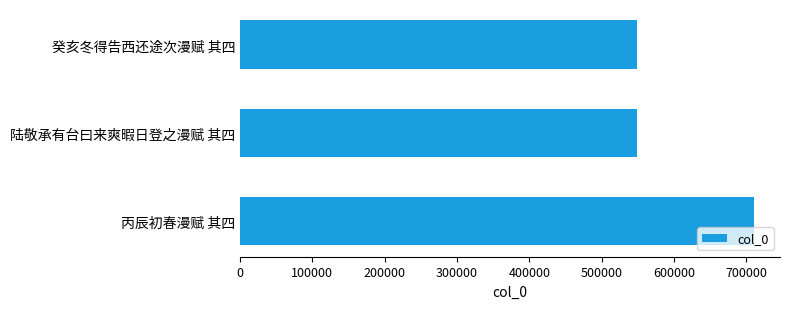

What is the value of the 1st bar from the top?

549306